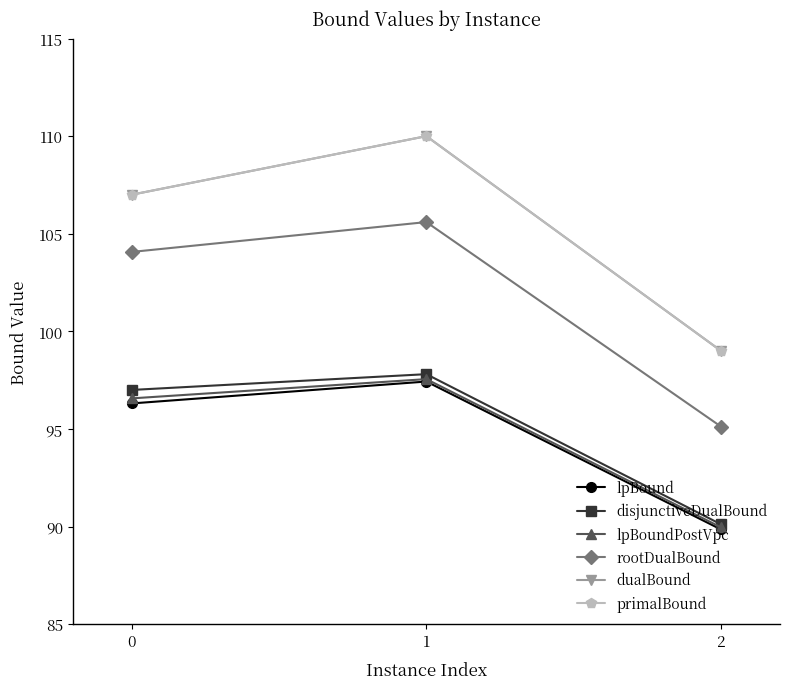

Is this an area chart (filled region under the line)?

No